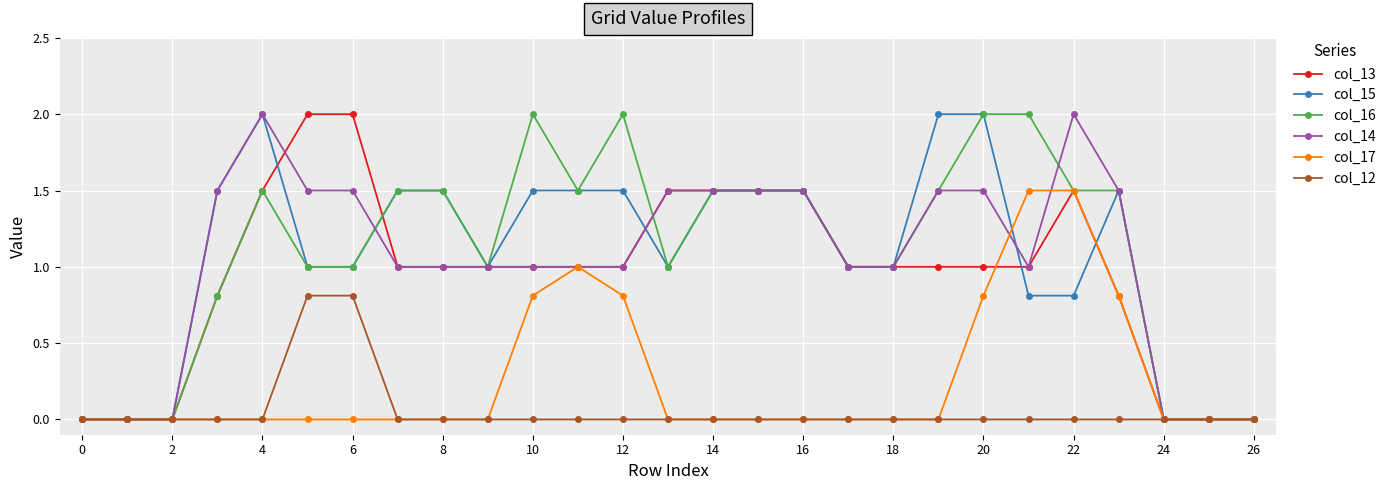

What is the sum of all col_14 values?

28.0